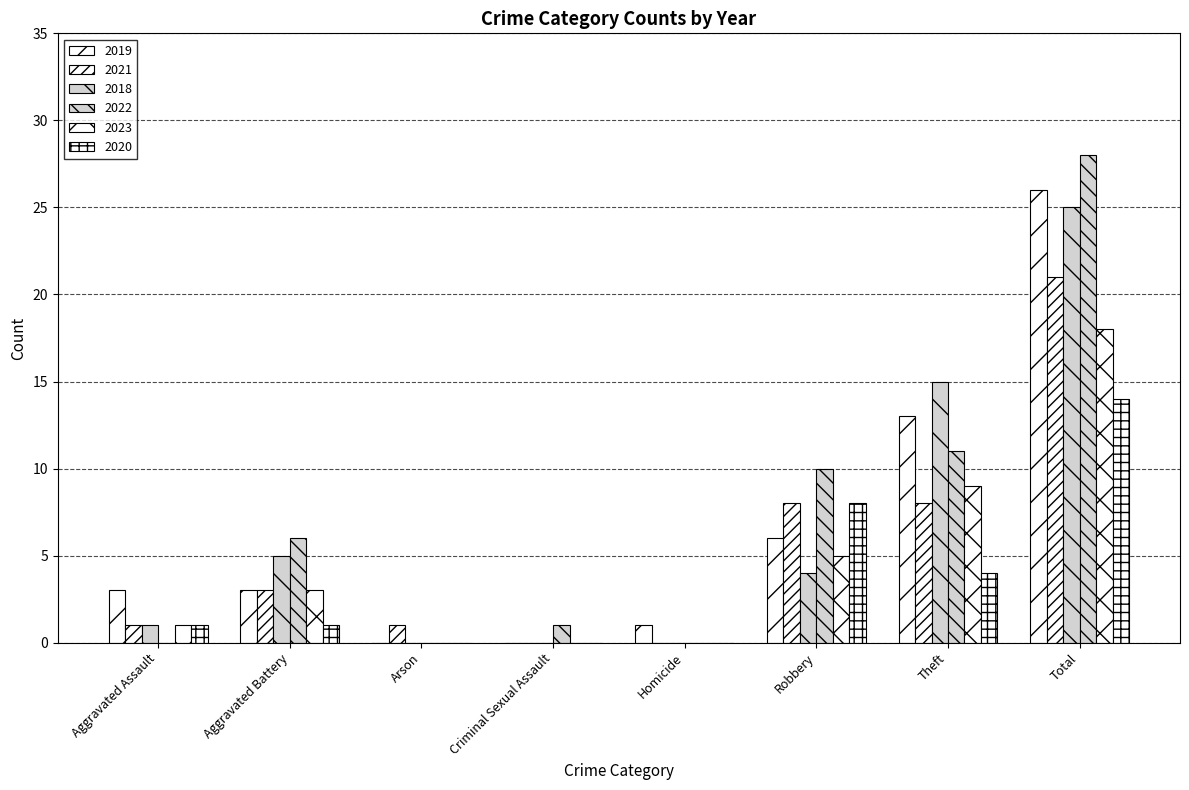

The 2022 series shows 11 at Theft. True or false?

True